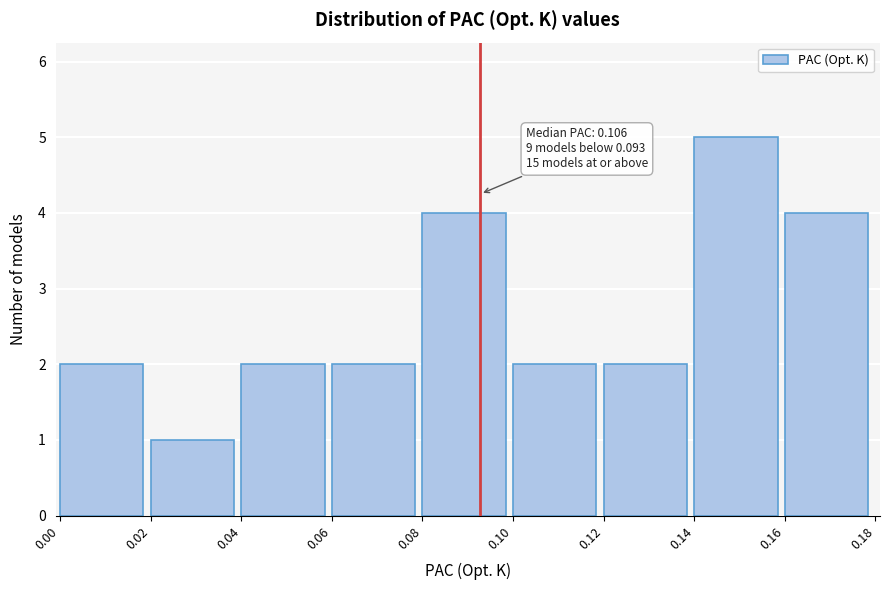

Which range on the x-axis has the tallest bar?

0.14 to 0.16